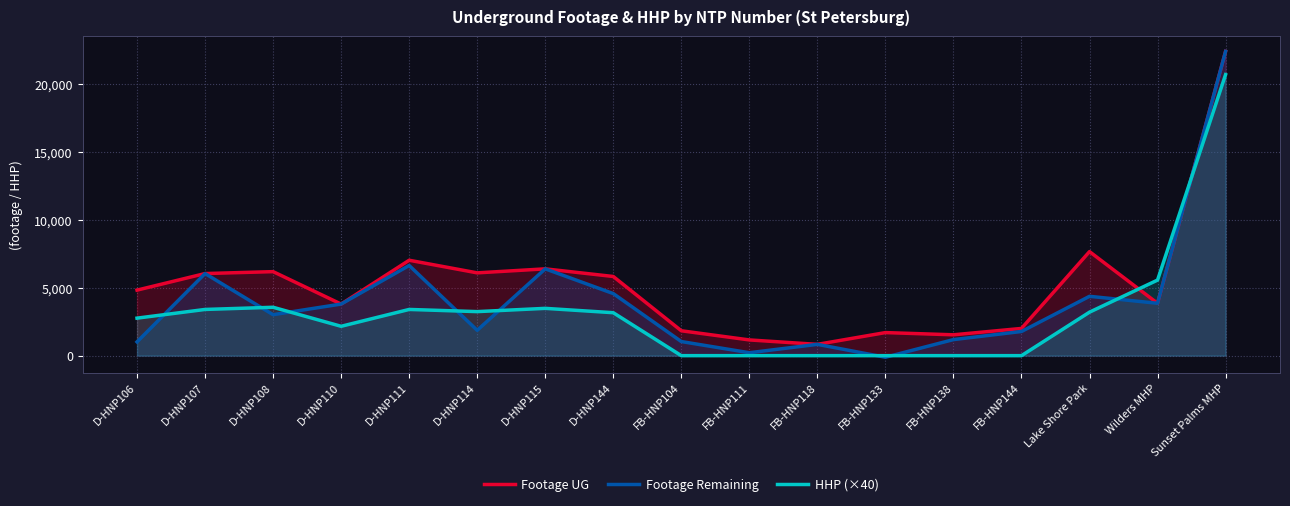

Where do Footage Remaining and HHP (×40) first cross each other?

D-HNP106 and D-HNP107